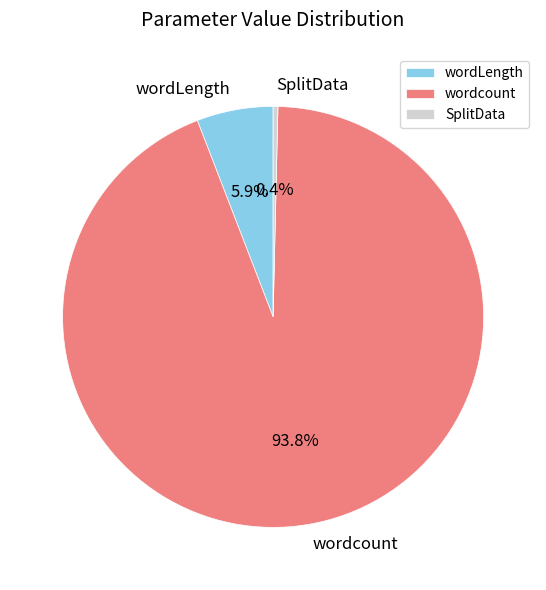

To the nearest percent, what is the combined percentage of SplitData and wordLength?

6%